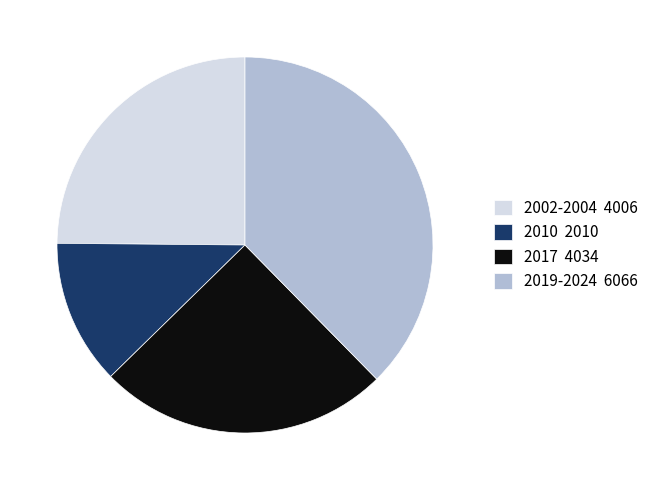

What is the ratio of the value at 2017 4034 to the value at 2019-2024 6066?

0.7